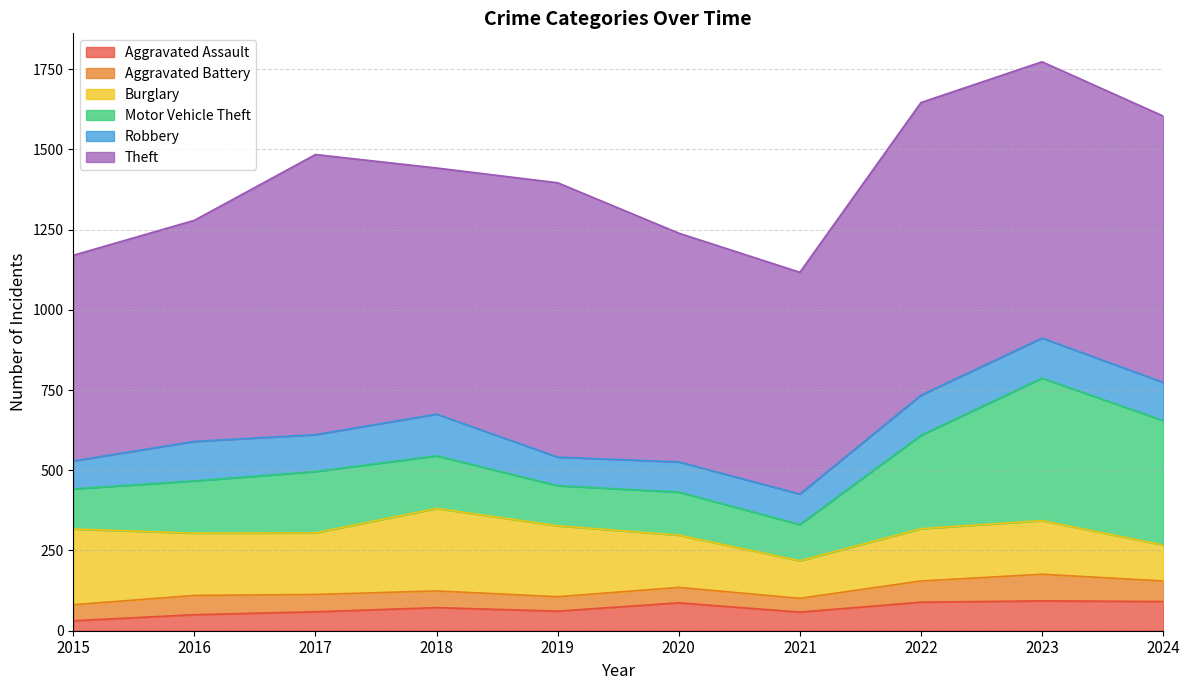

At which category is the sum across all series the highest?

2023